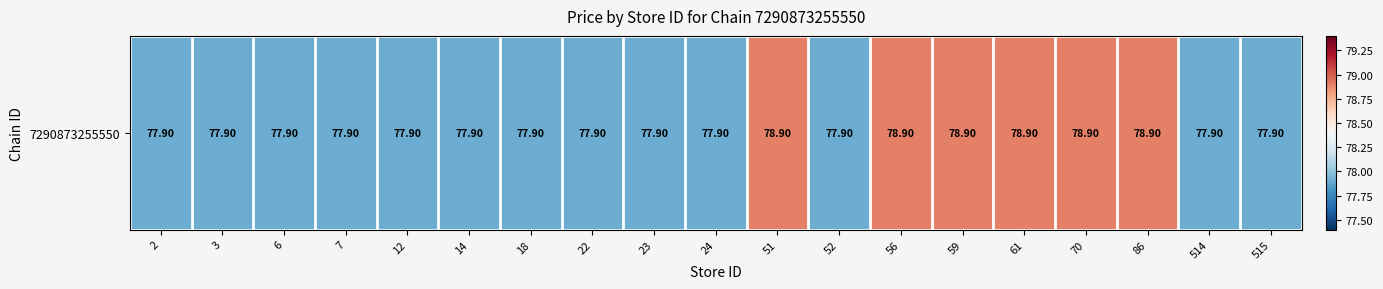

Which label corresponds to the largest value in the chart?

51